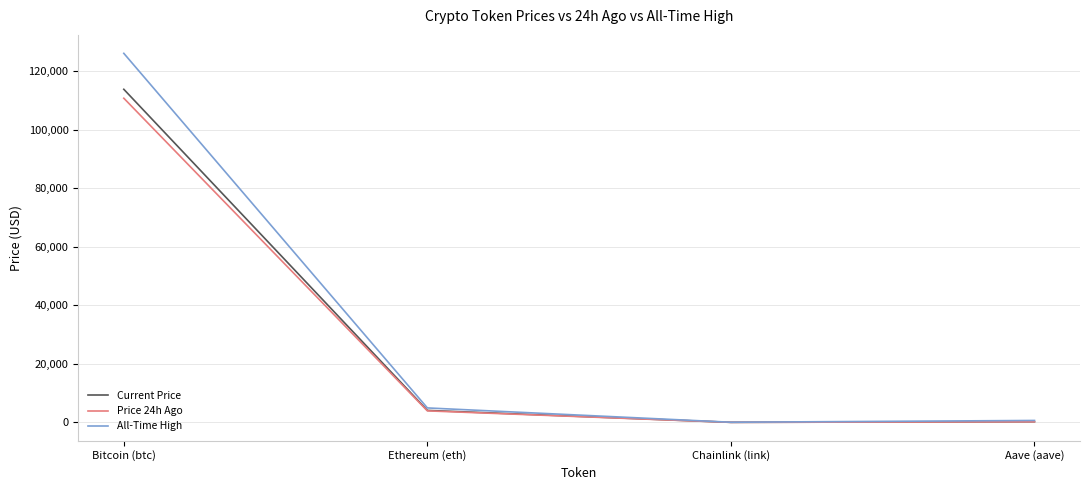

Which series has the widest spread of values?

All-Time High